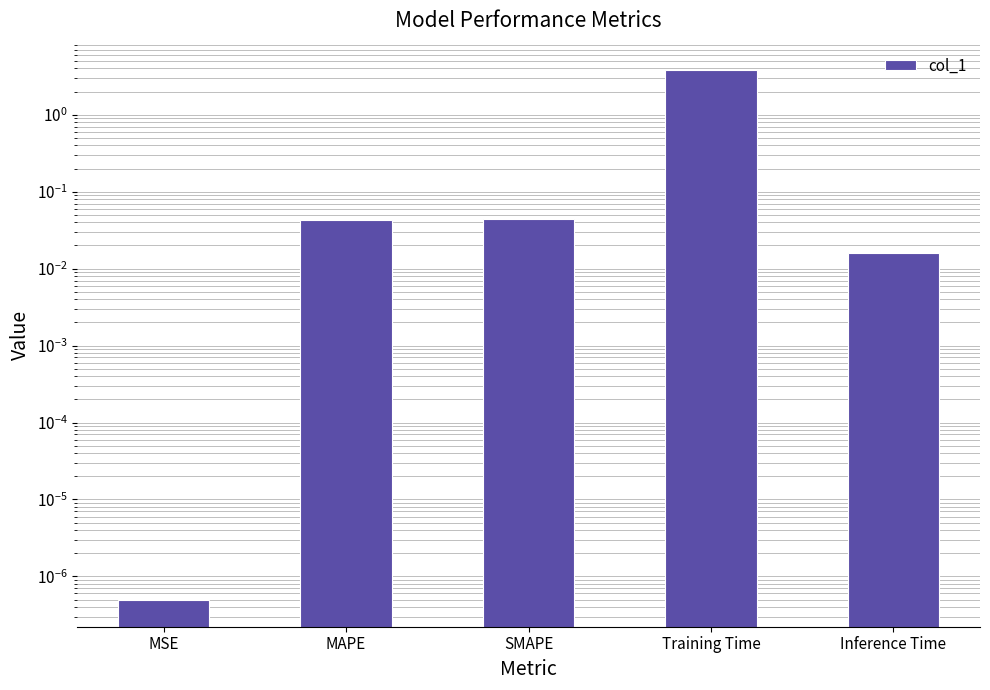

The value at MSE is 0.0. True or false?

True